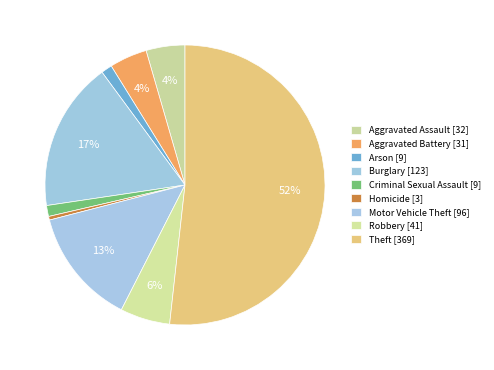

Which slice is the smallest?

Homicide